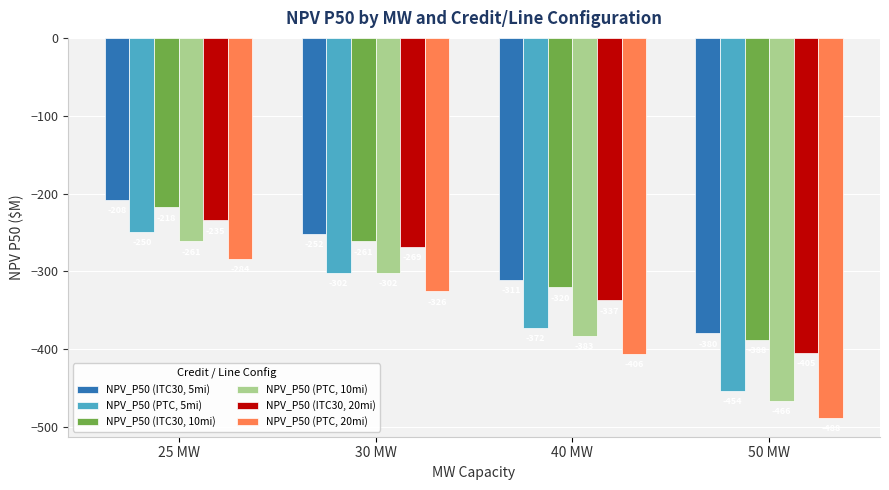

What is the label of the 3rd bar from the right?

30 MW